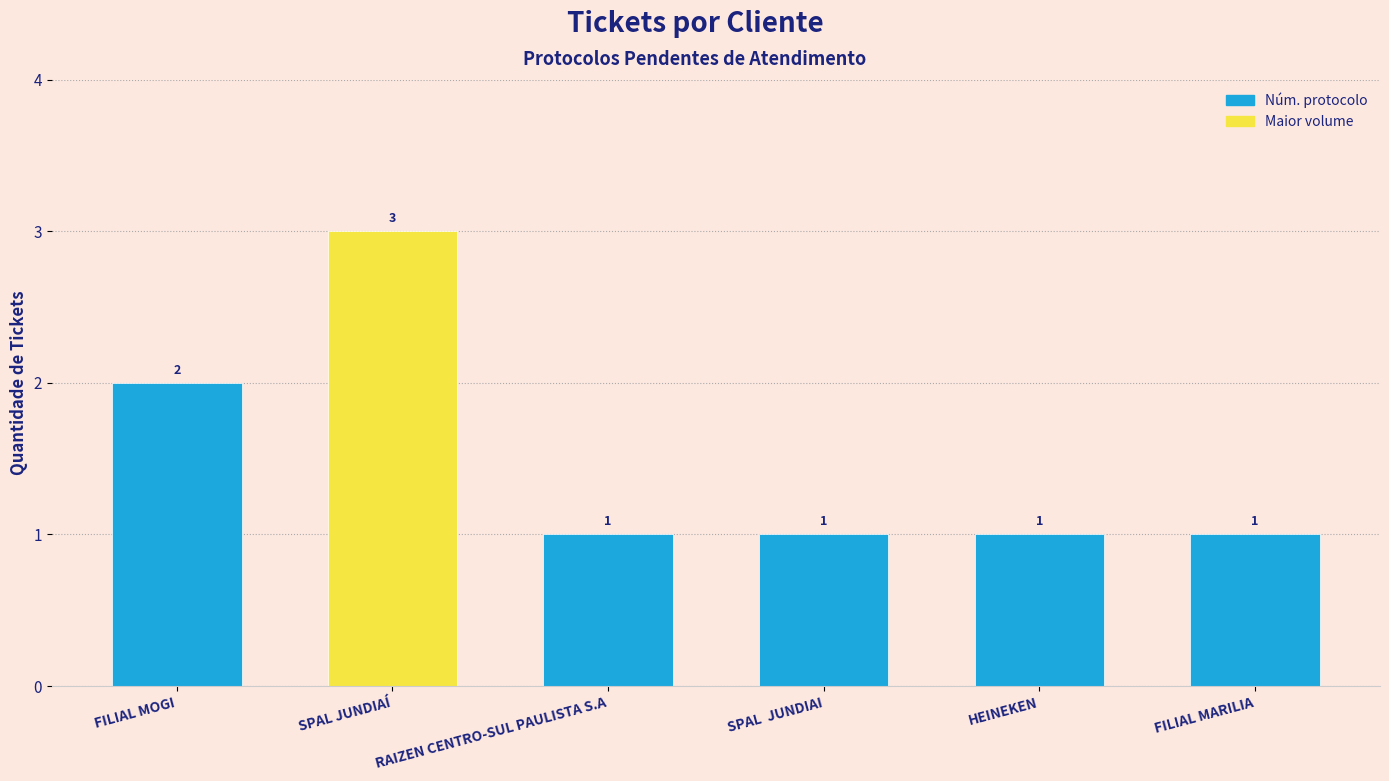

Which category has the highest value across all series?

SPAL JUNDIAÍ